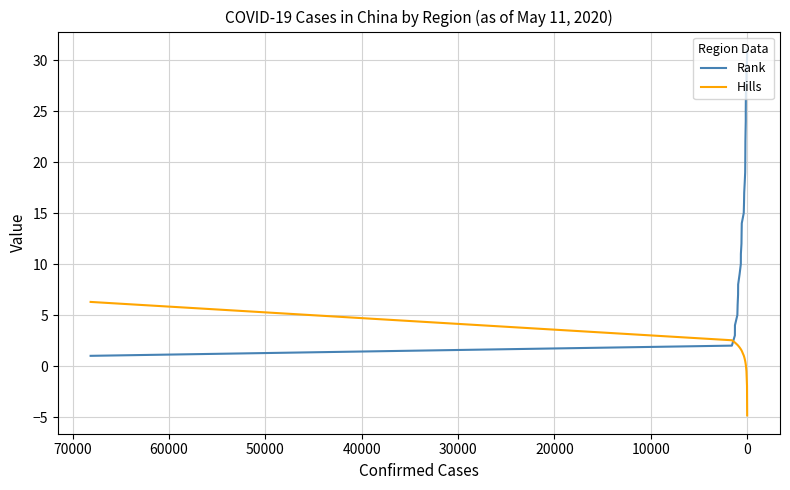

What is the difference between the second highest and second lowest values in the Rank series?

28.0